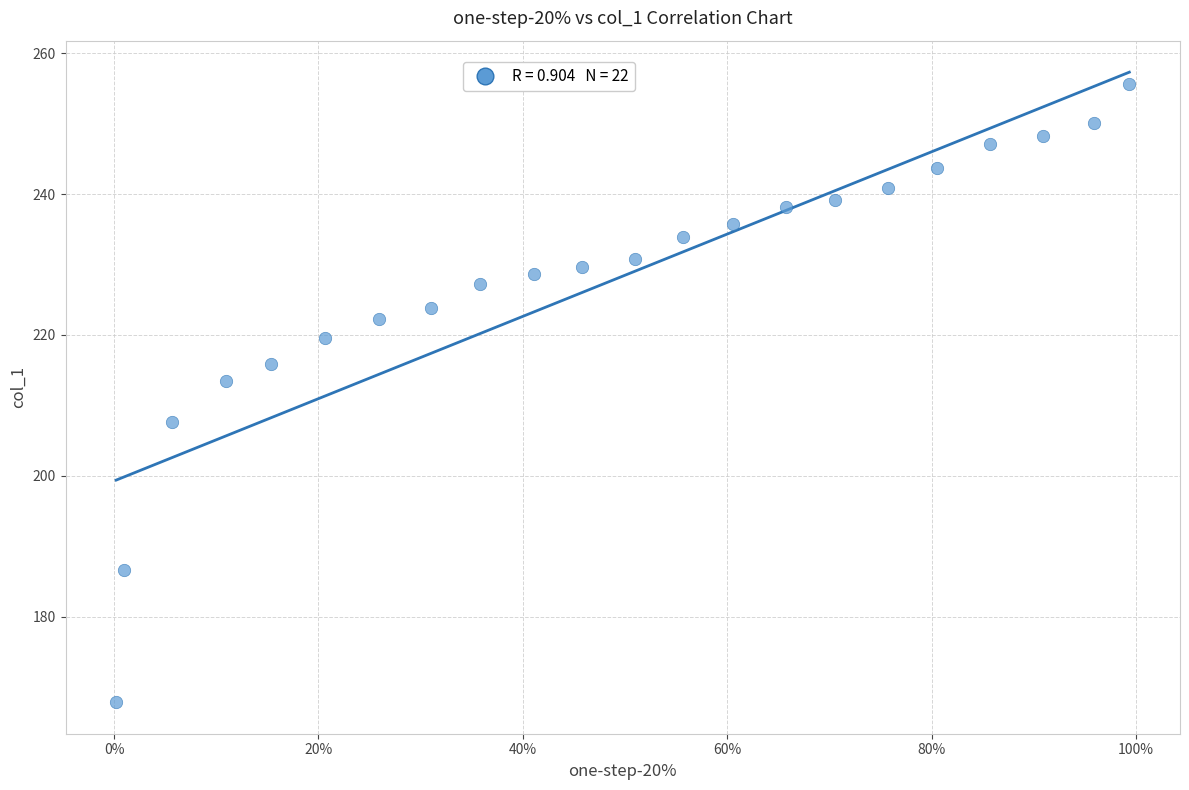

What Y value in the scatter plot is closest to 211?

213.4